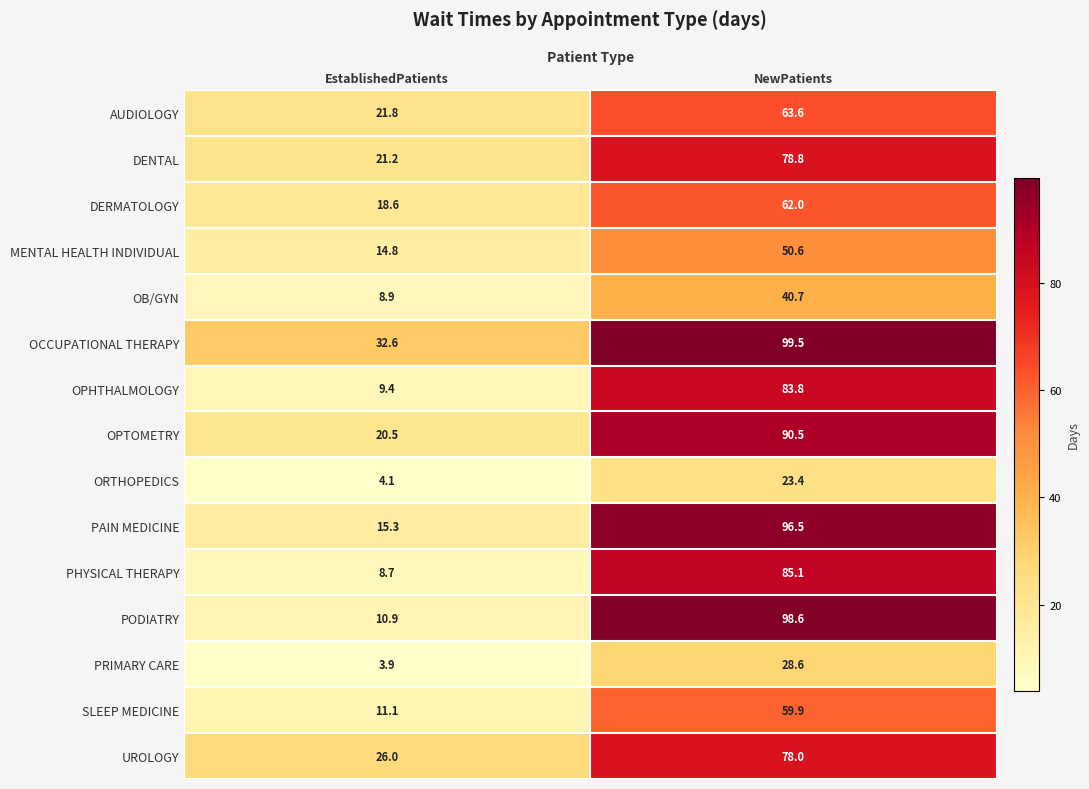

What is the total value across all series at EstablishedPatients?

227.8